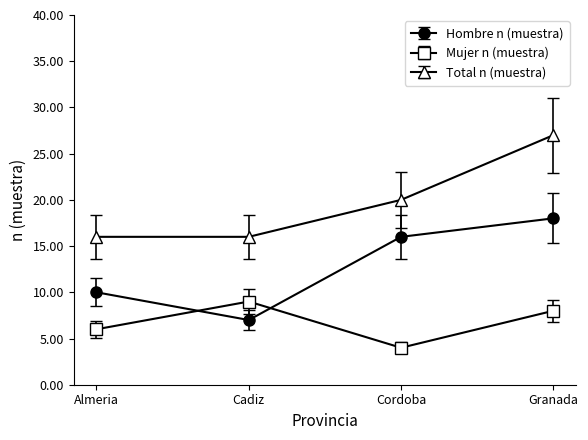

The Mujer n (muestra) series shows 16 at Cadiz. True or false?

False